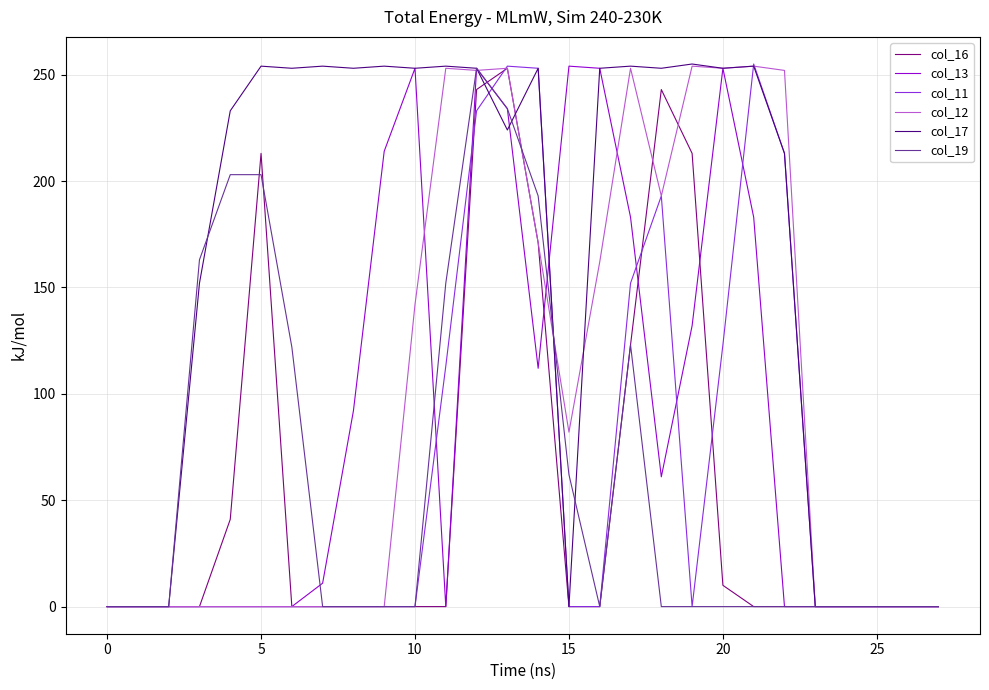

At how many categories does at least one series exceed 105?

20